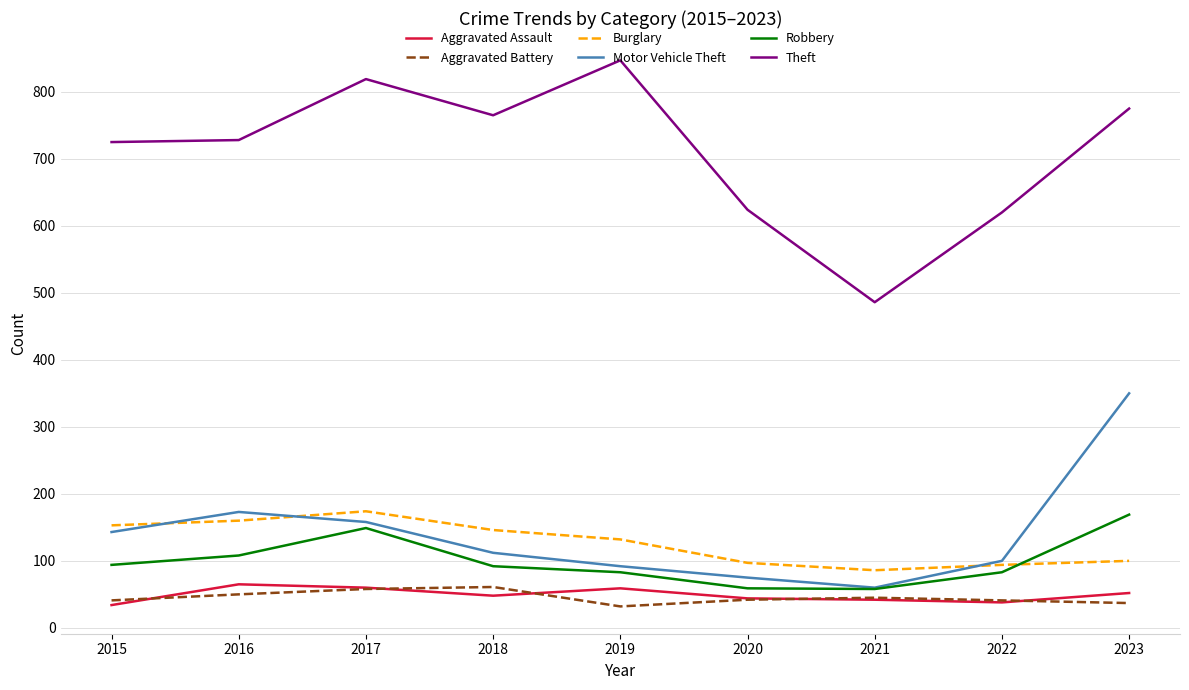

Read the Theft value at 2020.

624